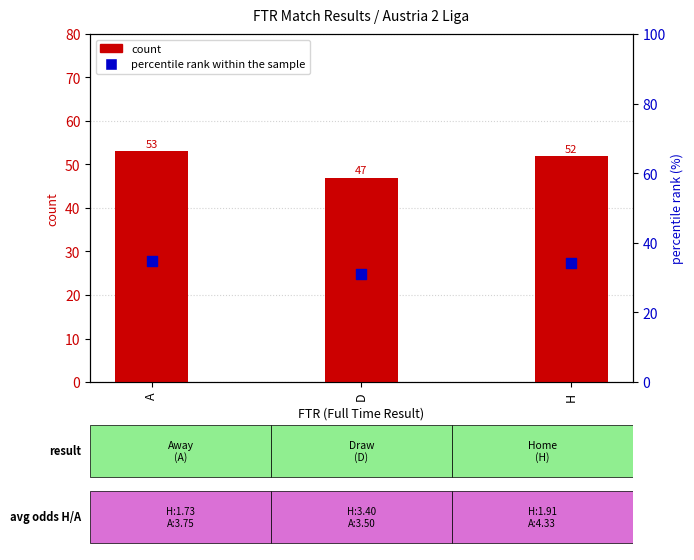

What are all the series names shown in the legend?

count, percentile rank within the sample